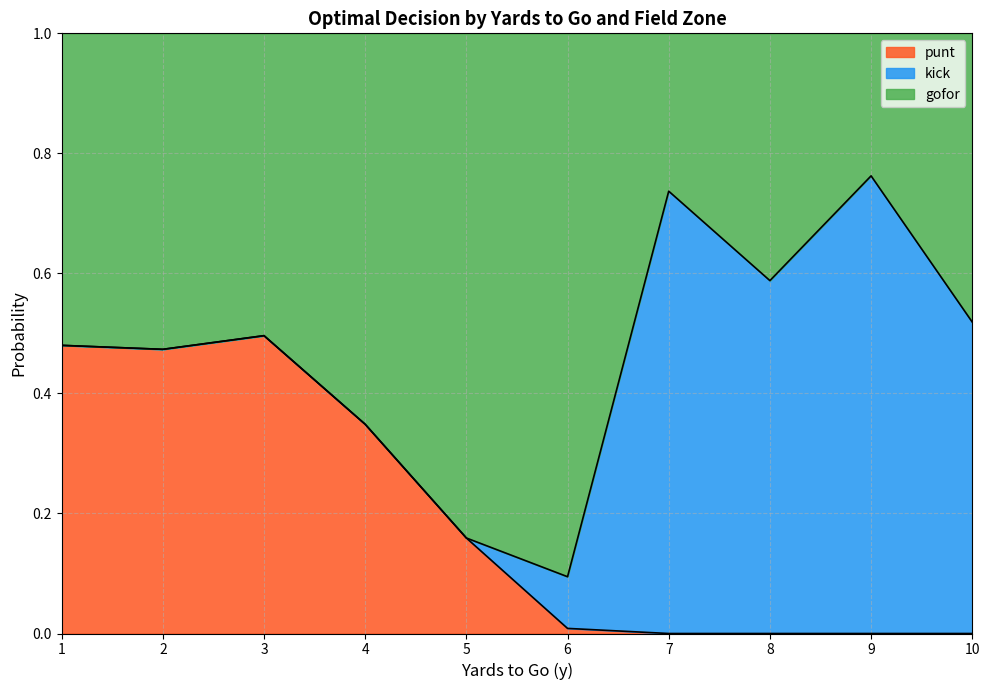

At which category does the chart reach its peak across all series?

1